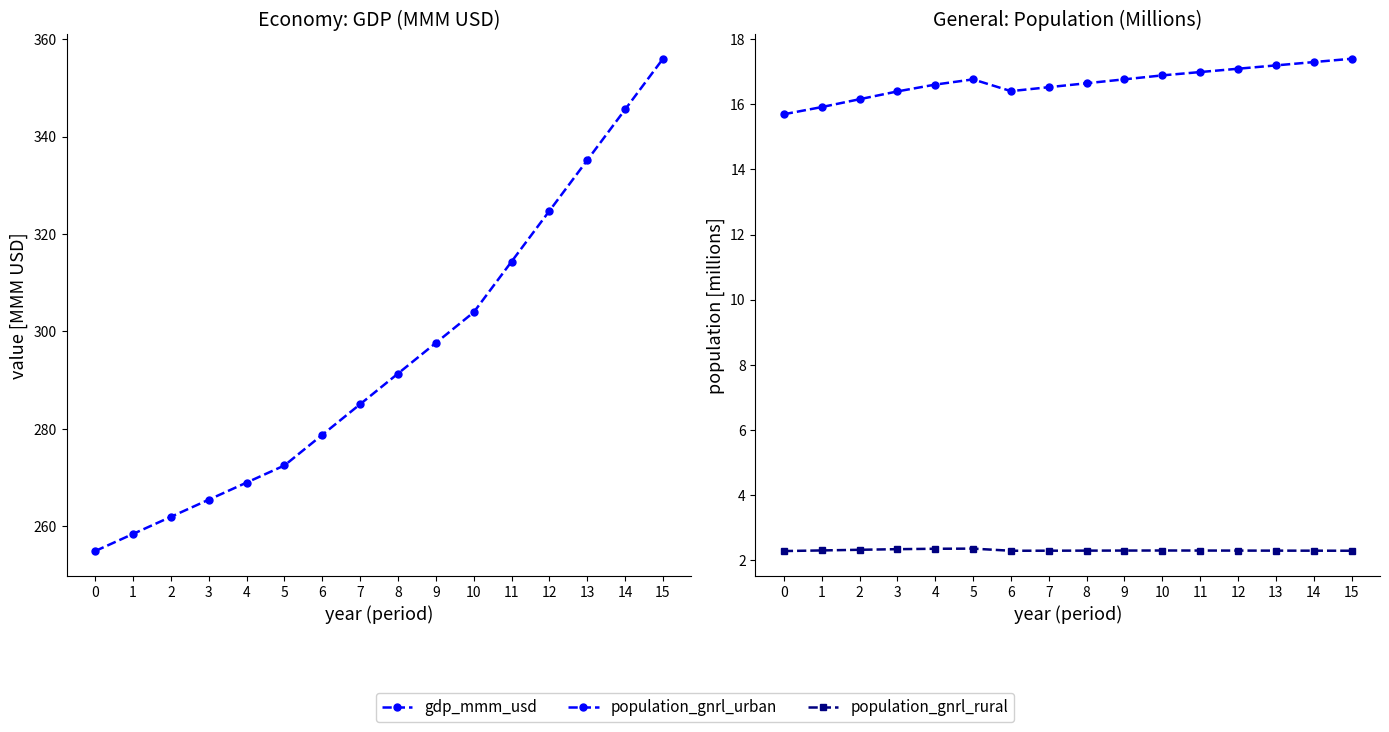

At which category does population_gnrl_rural reach its first local valley?

6